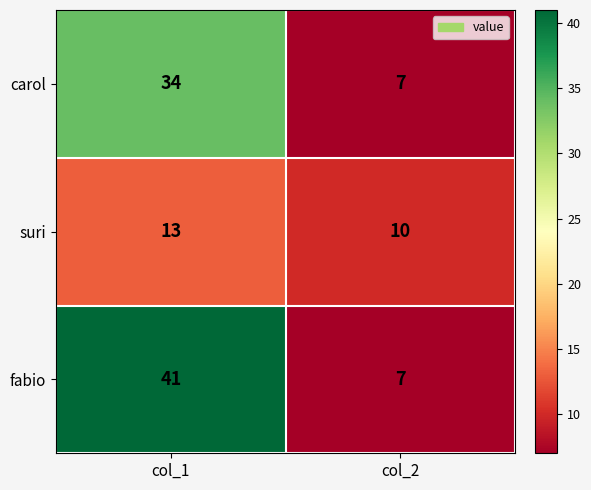

What is the difference between the highest and lowest values at col_2?

3